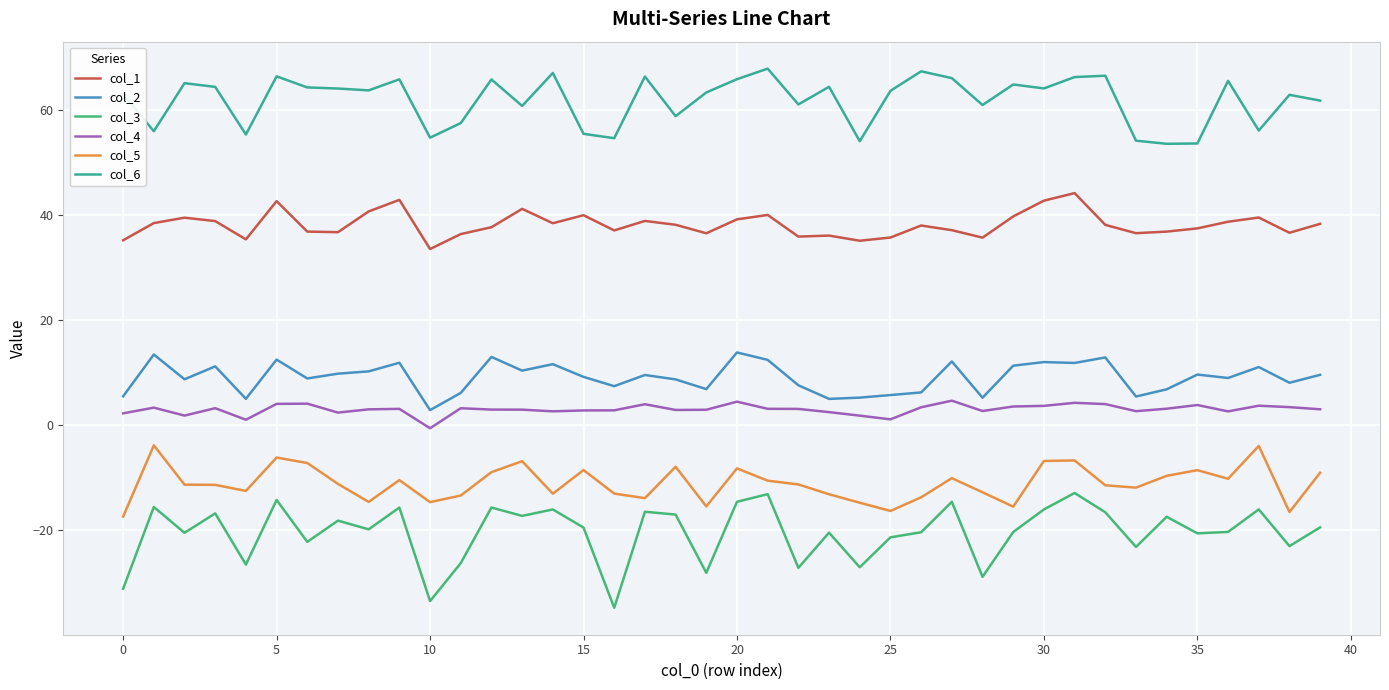

Which series has the largest total across all categories?

col_6